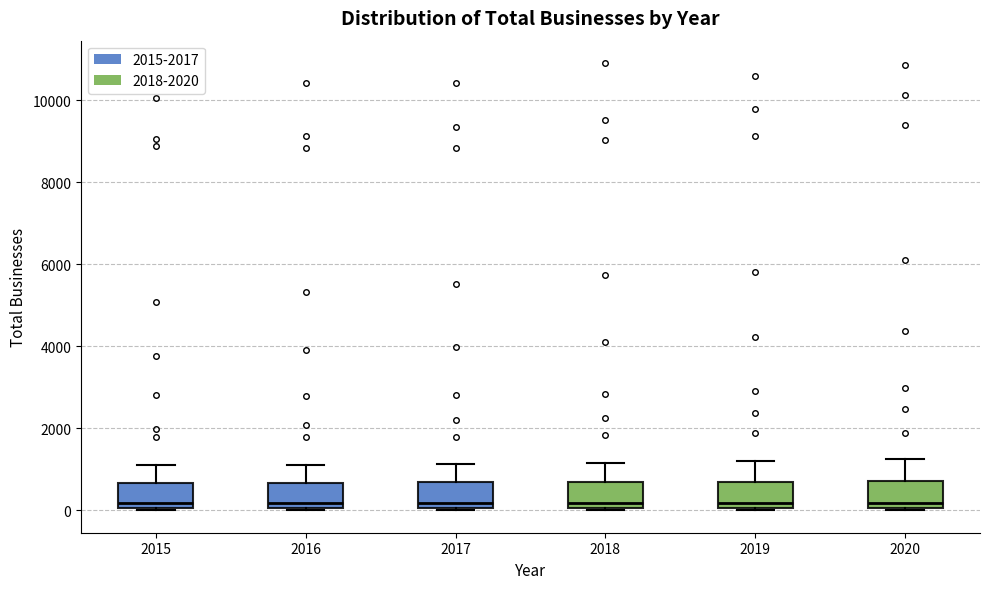

Reading left to right, read every box against the y-axis: the position of its median line, the range the box covers, and the ends of its whiskers. The values are not printed on the chart, so give them approximately, as read against the axis.

2015: median 200, box 0 to 600, whiskers 0 to 1200
2016: median 200, box 0 to 600, whiskers 0 to 1200
2017: median 200, box 0 to 600, whiskers 0 to 1200
2018: median 200, box 0 to 600, whiskers 0 to 1200
2019: median 200, box 0 to 600, whiskers 0 to 1200
2020: median 200, box 0 to 800, whiskers 0 (just below the box's lower edge) to 1200